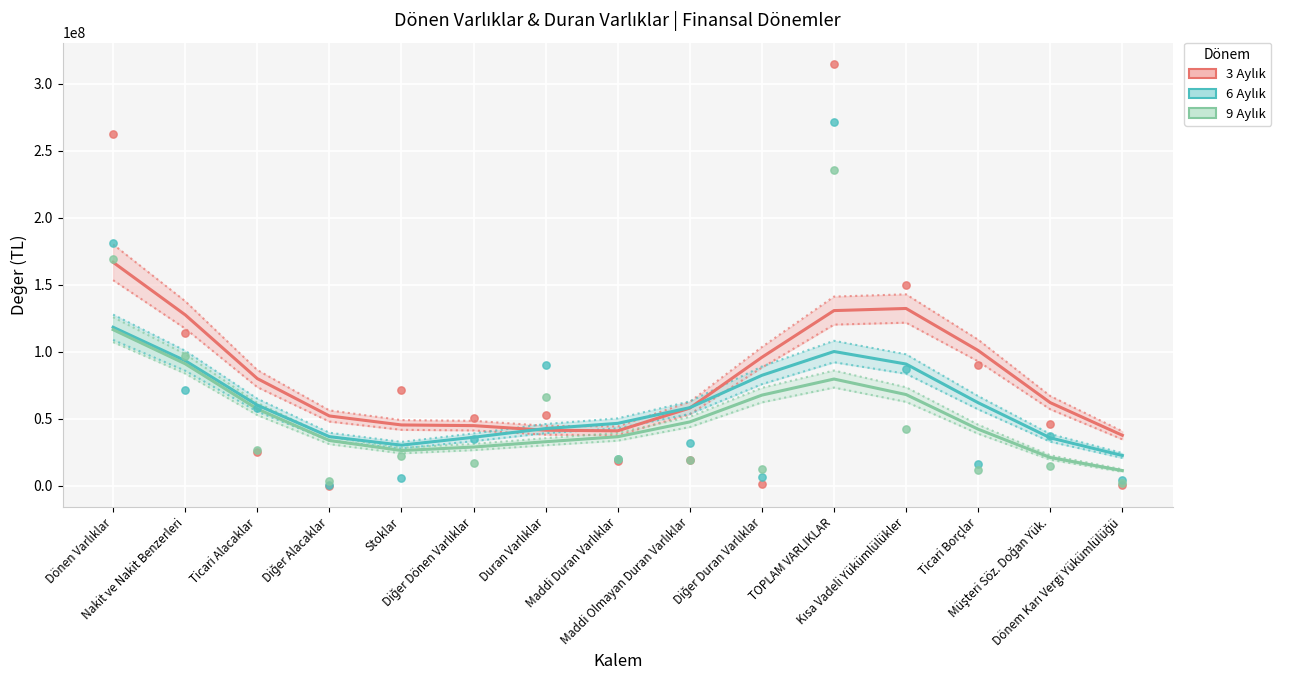

What are all the series names shown in the legend?

3 Aylık, 6 Aylık, 9 Aylık